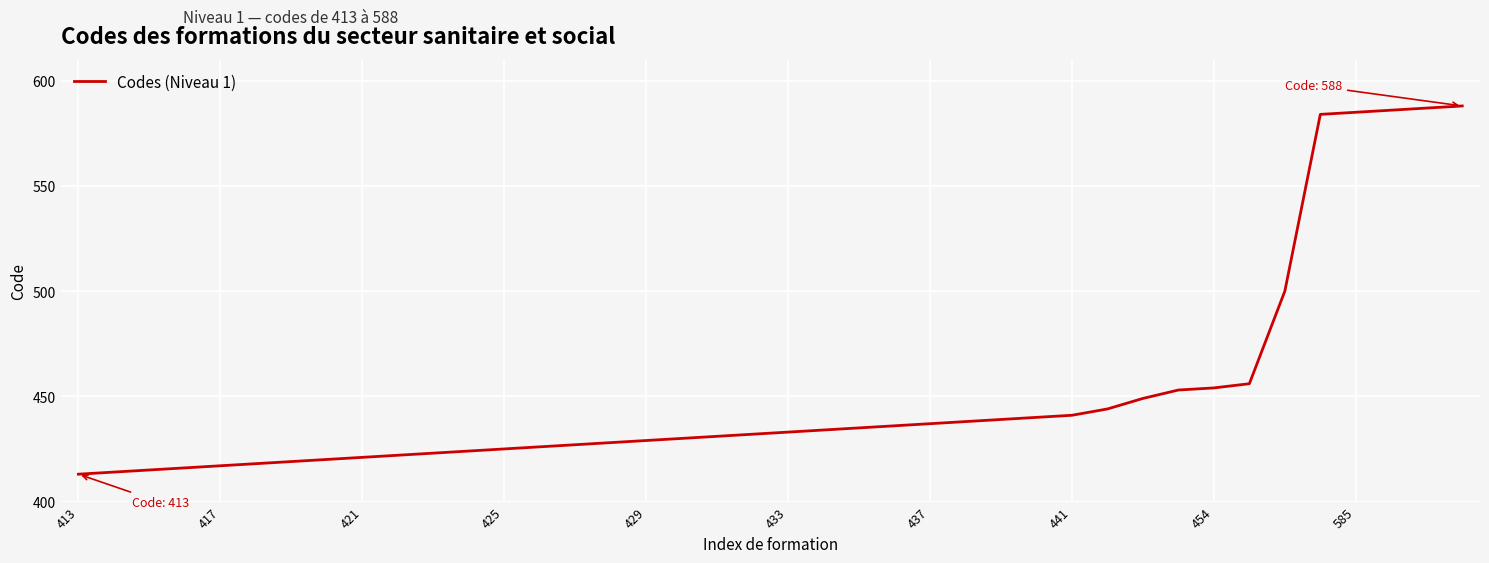

What is the difference between the maximum and minimum values?

175